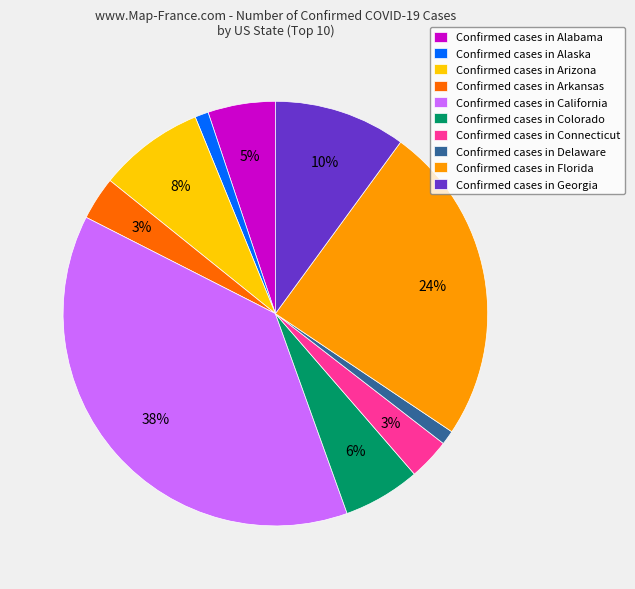

What percentage is the Confirmed cases in Arkansas slice, to the nearest percent?

3%